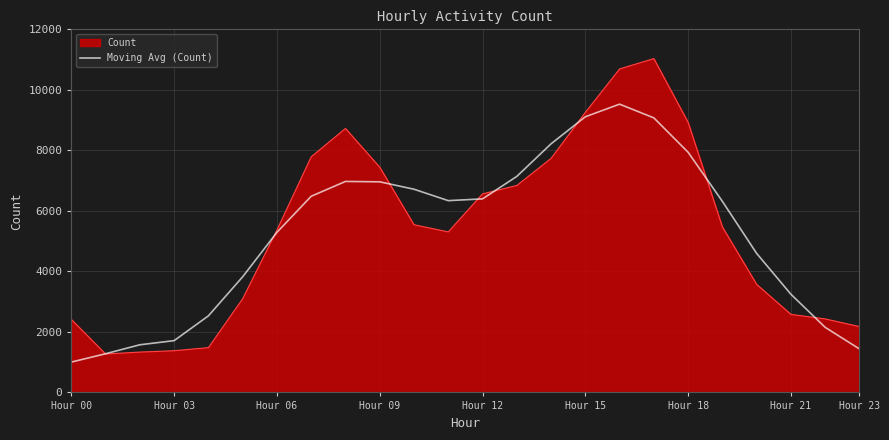

What is the highest value of the Count series?

11033.0